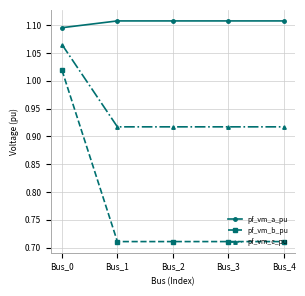

Rank the series by their maximum value, from highest to lowest.

pf_vm_a_pu, pf_vm_c_pu, pf_vm_b_pu